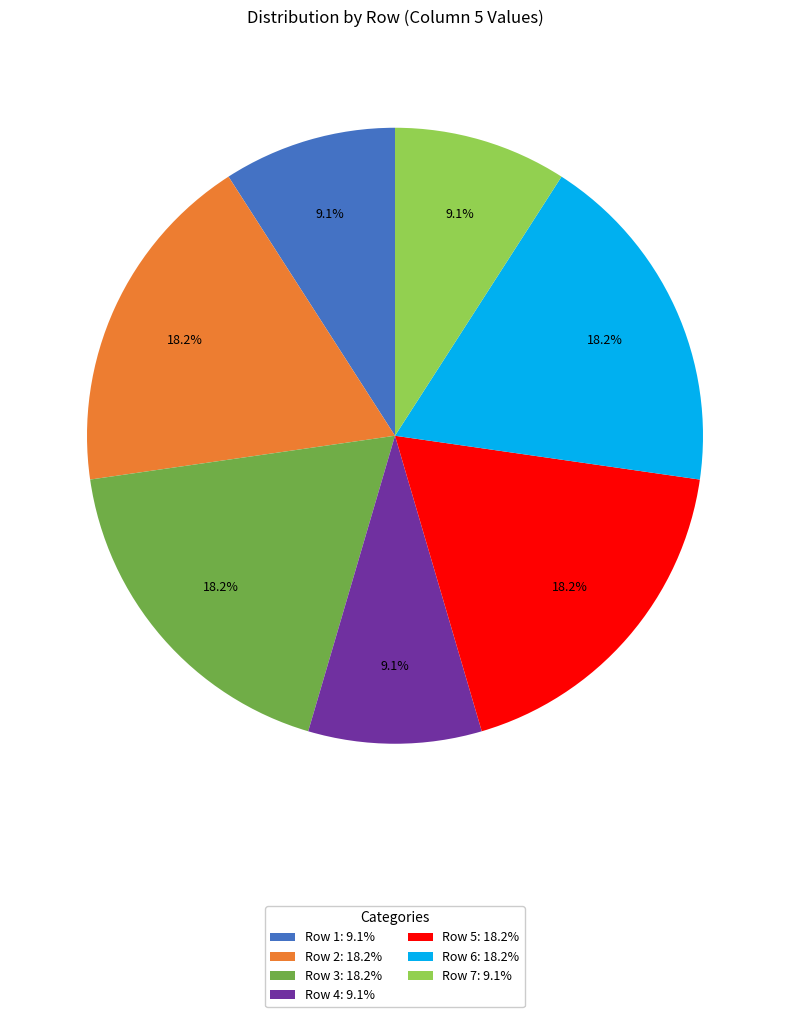

Which has a higher value, Row 4: 9.1% or Row 3: 18.2%?

Row 3: 18.2%